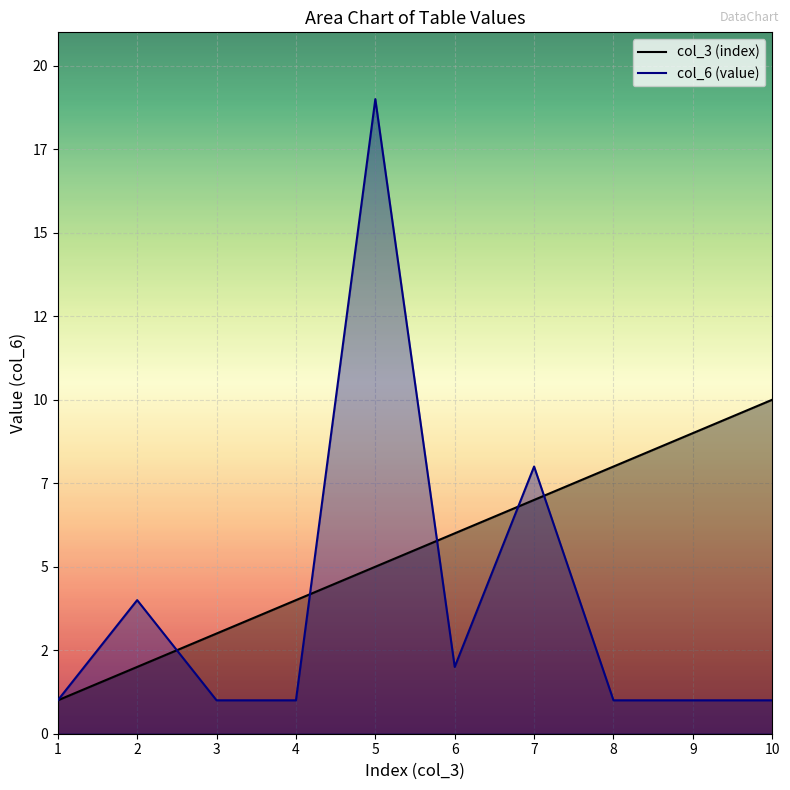

How many intersections are there between col_6 (value) and col_3 (index)?

5